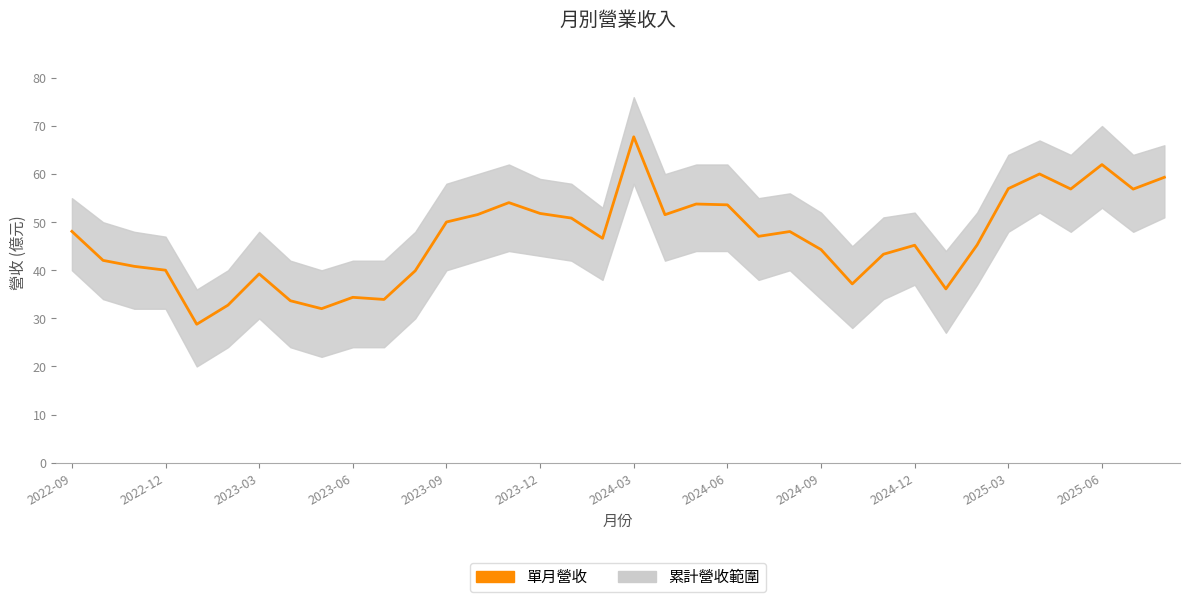

Is it true that the value at 2023-09 is 9.1?

False